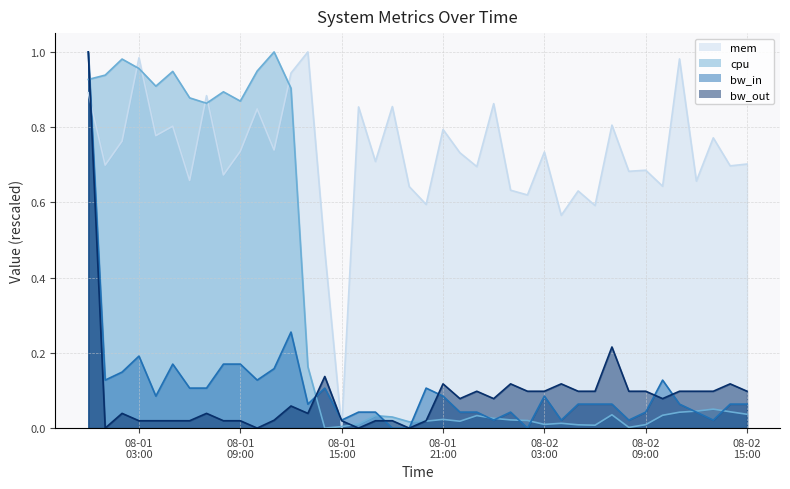

The bw_out series shows 0.1 at 2013-08-02 13:00:00. True or false?

False